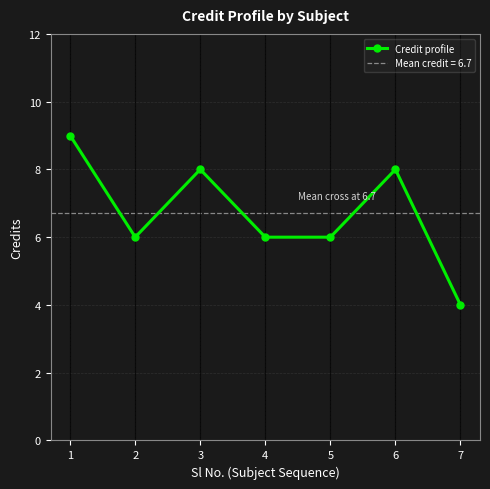

At which label does the data first exceed 6?

1